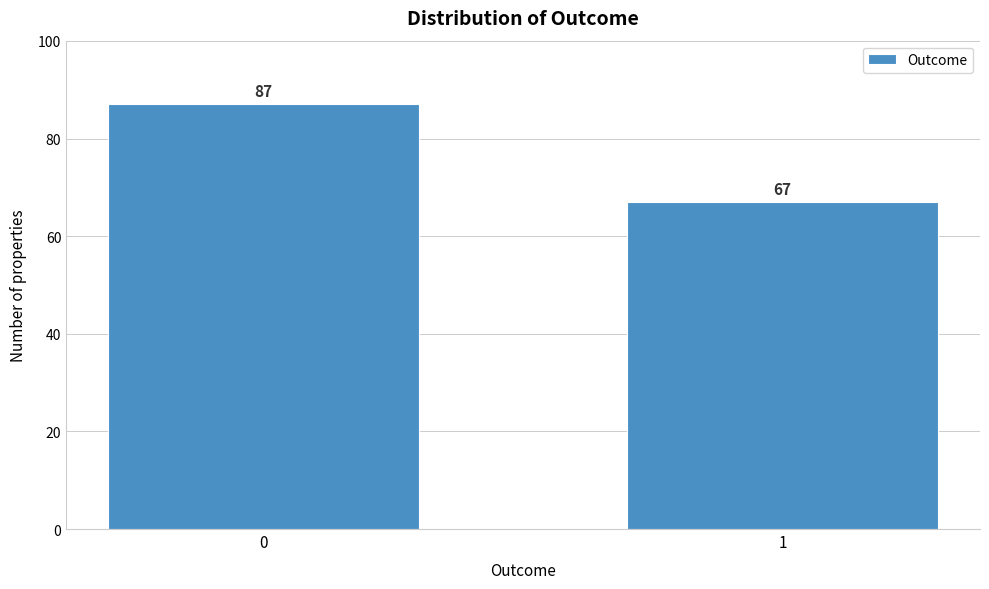

Reading right to left, list all the values displayed in this chart.

1=67	0=87